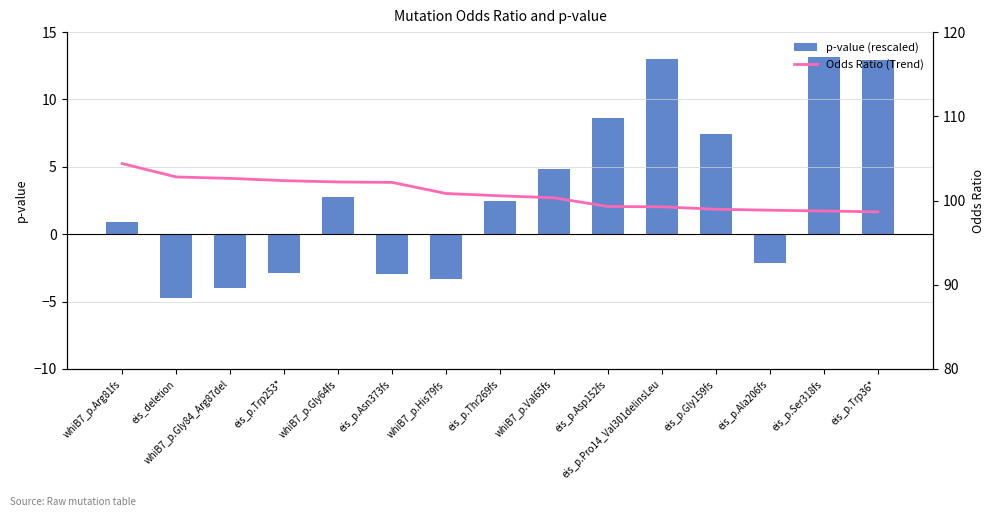

Reading left to right, list all the values displayed in this chart.

p-value (rescaled): 0.9	-4.7	-4.0	-2.9	2.7	-3.0	-3.3	2.5	4.8	8.7	13.0	7.4	-2.1	13.1	13.0
Odds Ratio (Trend): 104.4	102.8	102.6	102.4	102.2	102.2	100.8	100.6	100.3	99.3	99.3	99.0	98.9	98.8	98.7